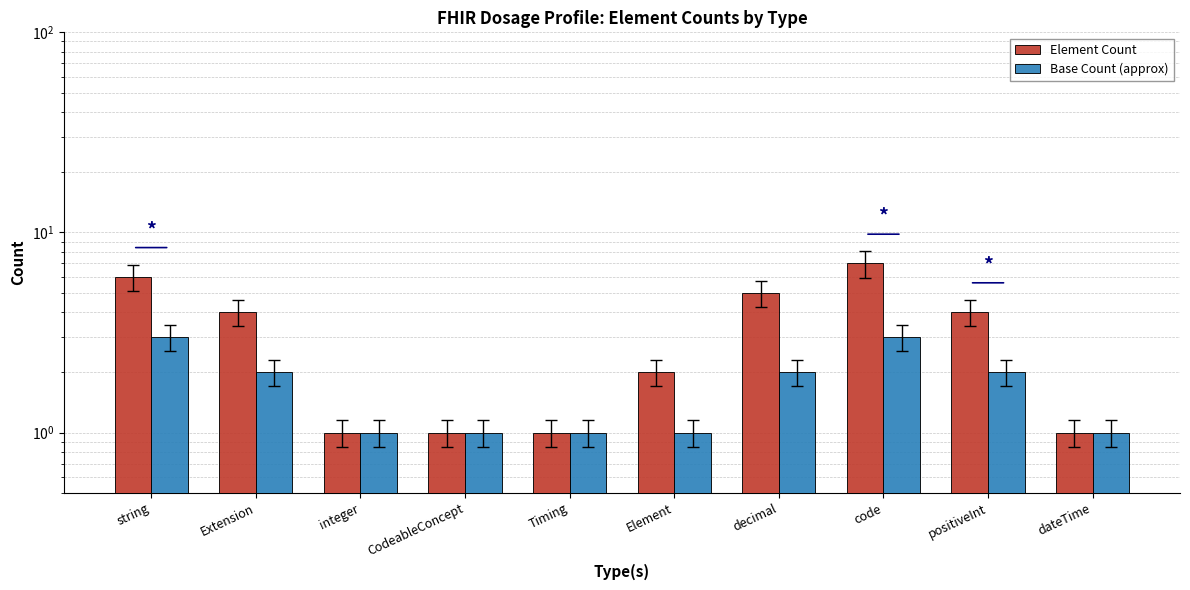

What is the sum of the Base Count (approx) values at string and CodeableConcept?

4